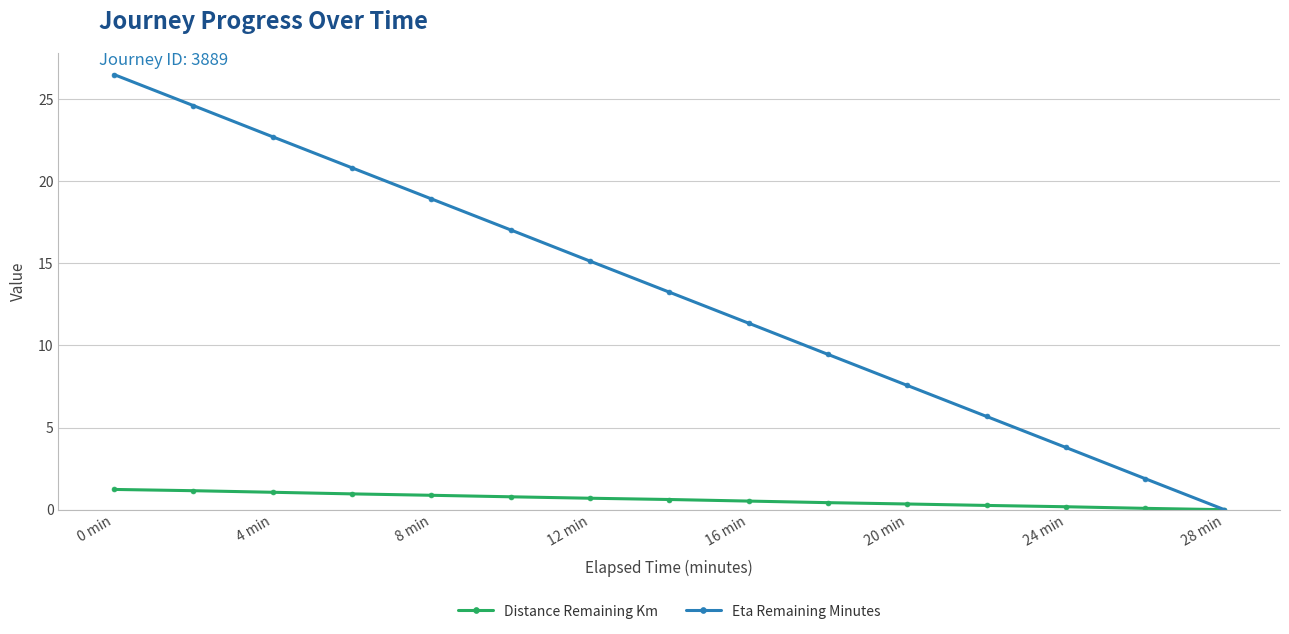

What are all the series names shown in the legend?

Distance Remaining Km, Eta Remaining Minutes